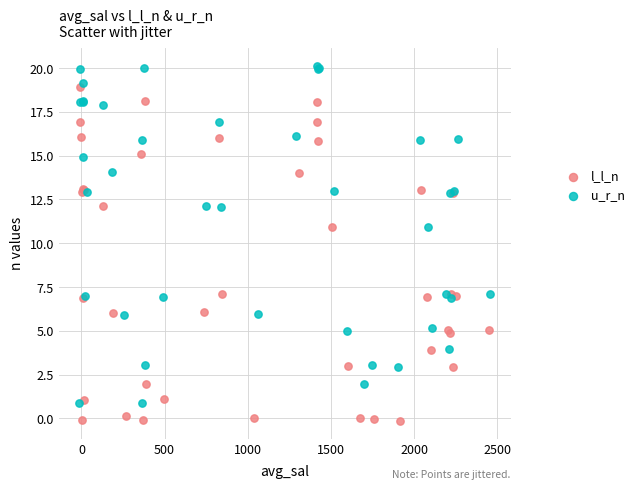

Which series contains the lowest Y value?

l_l_n